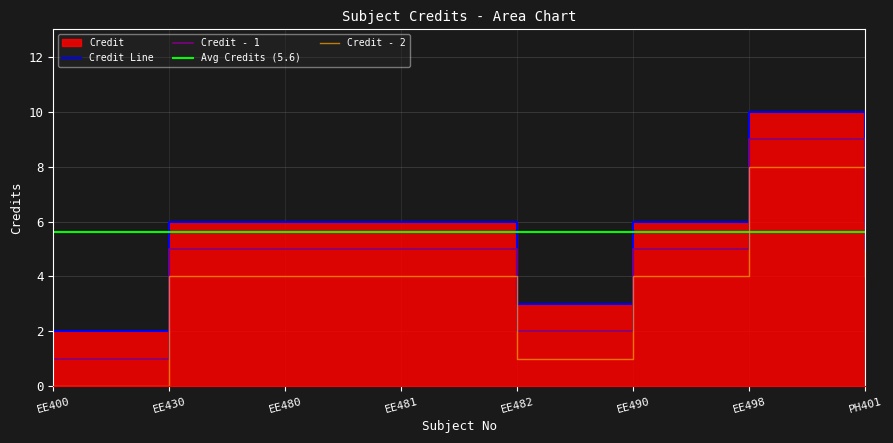

List the labels in order of value, largest first.

EE498, EE430, EE480, EE481, EE490, PH401, EE482, EE400